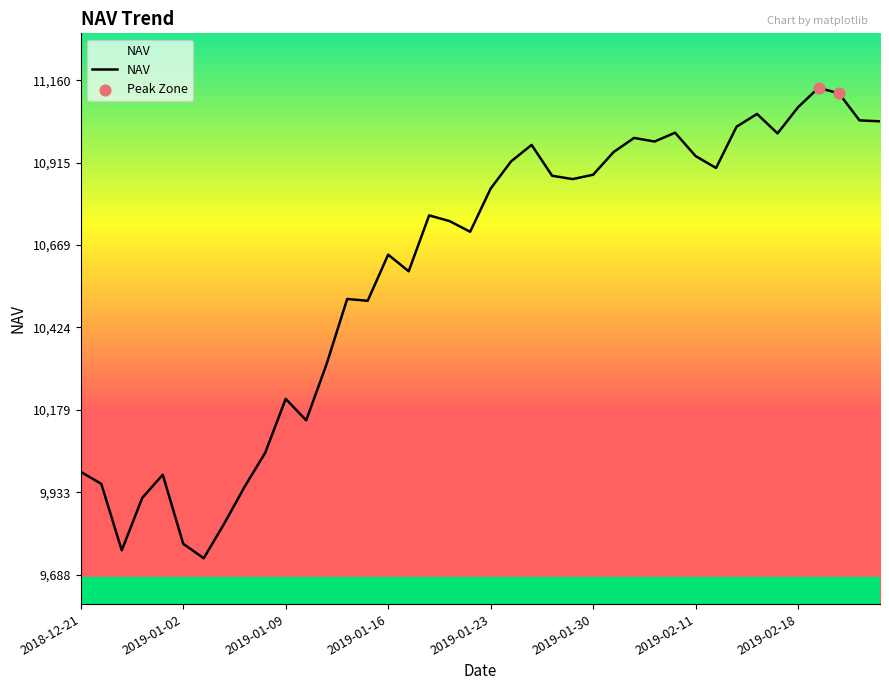

What is the minimum value shown in the chart?

9736.6